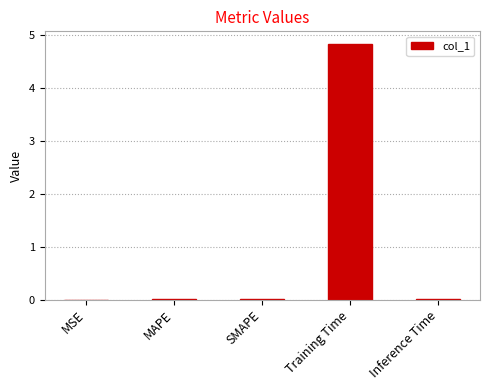

Which category has the highest value across all series?

Training Time